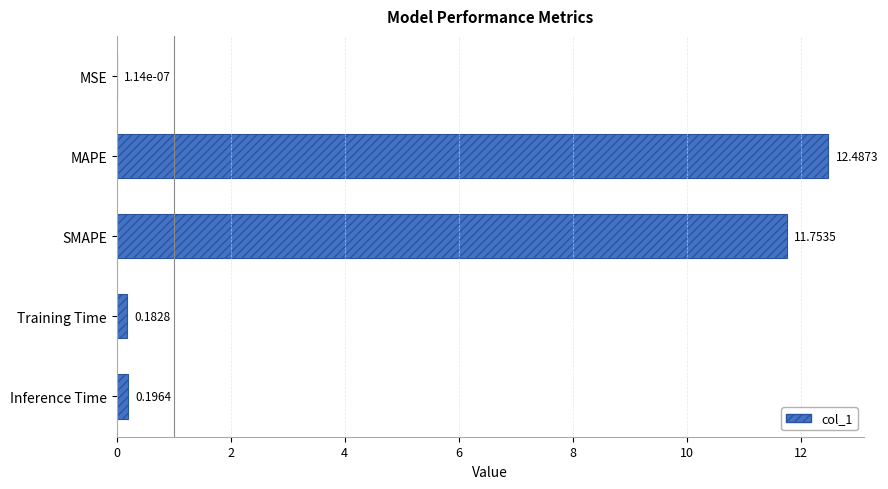

Between MAPE and Training Time, which is larger?

MAPE